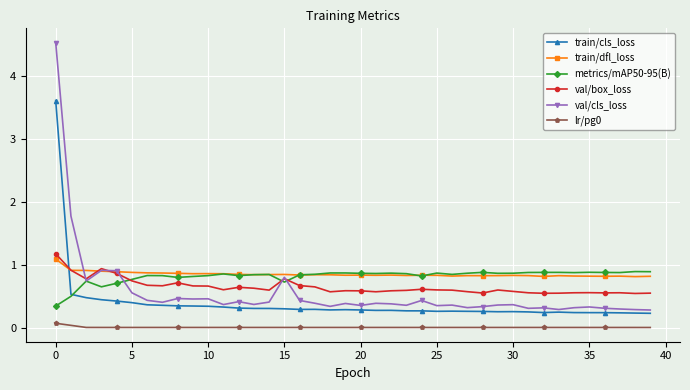

True or false: metrics/mAP50-95(B) has more than 2 points higher than both neighbors.

True